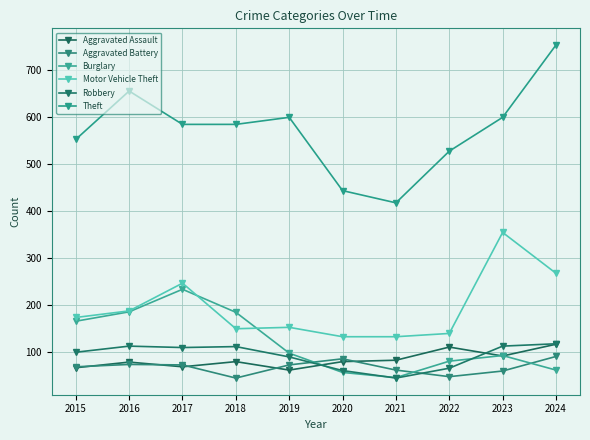

How many distinct data groups are displayed?

6